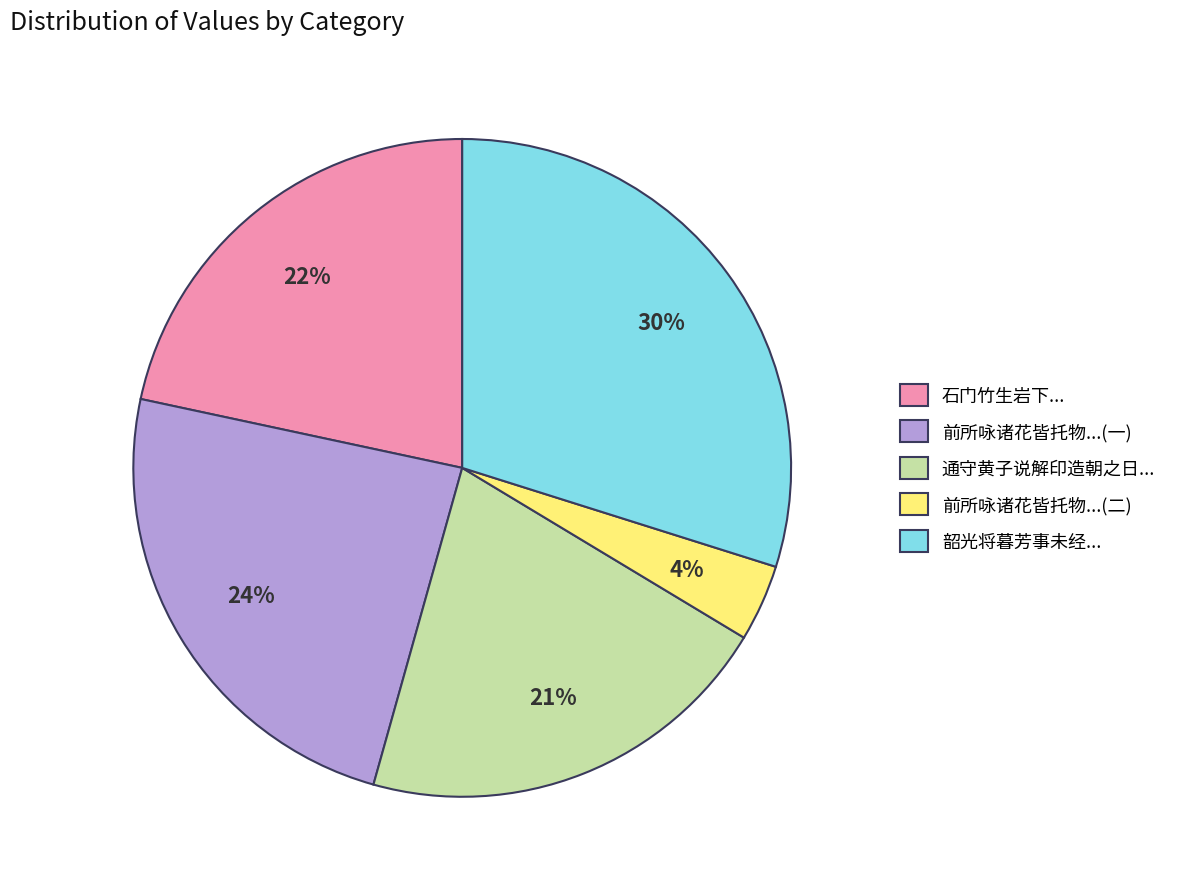

To the nearest percent, what is the difference between the largest and smallest slice percentages?

26%